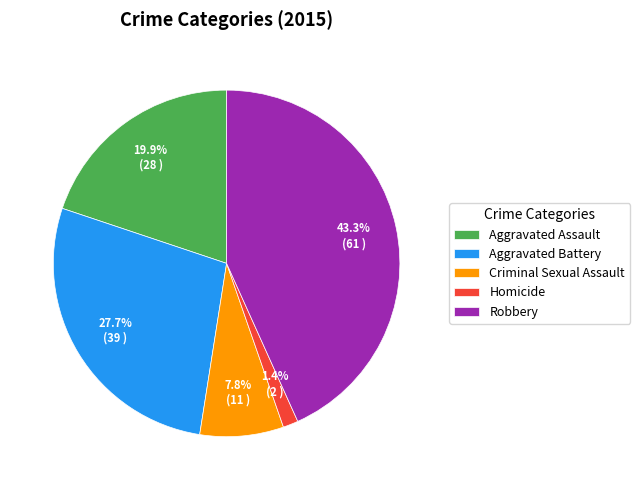

Is there any slice that represents more than half of the pie?

No